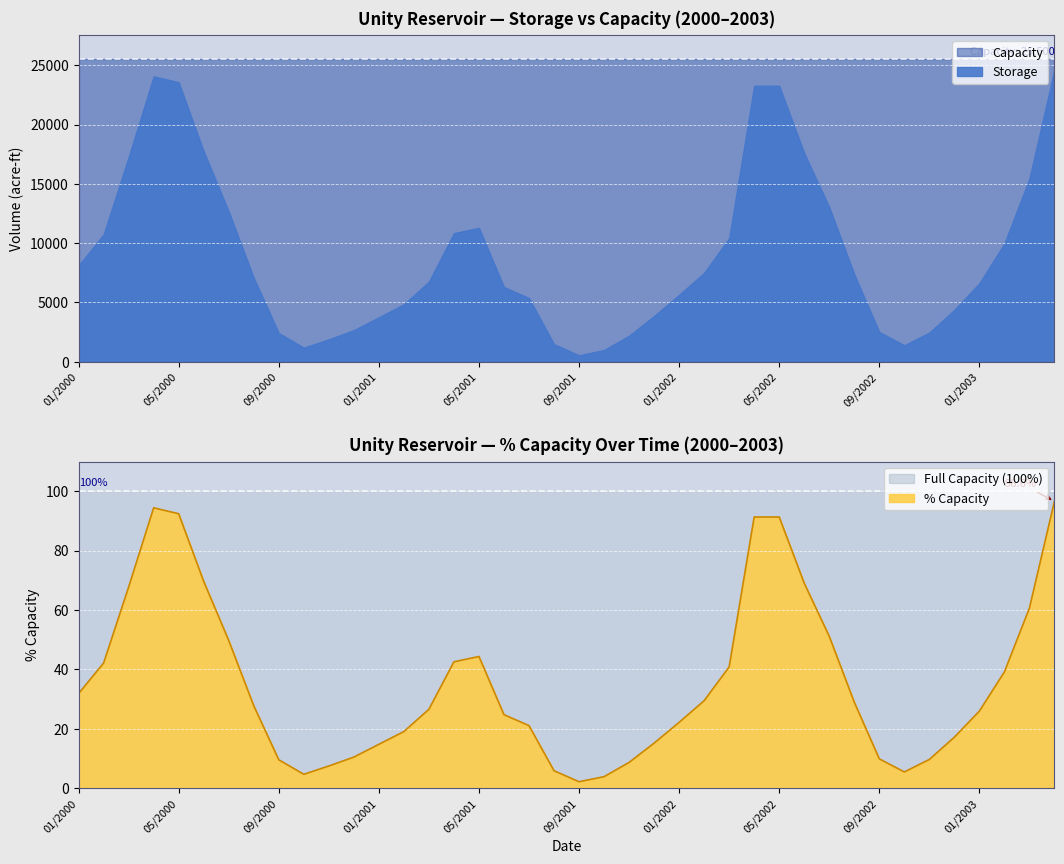

What is the greatest value displayed?

96.6